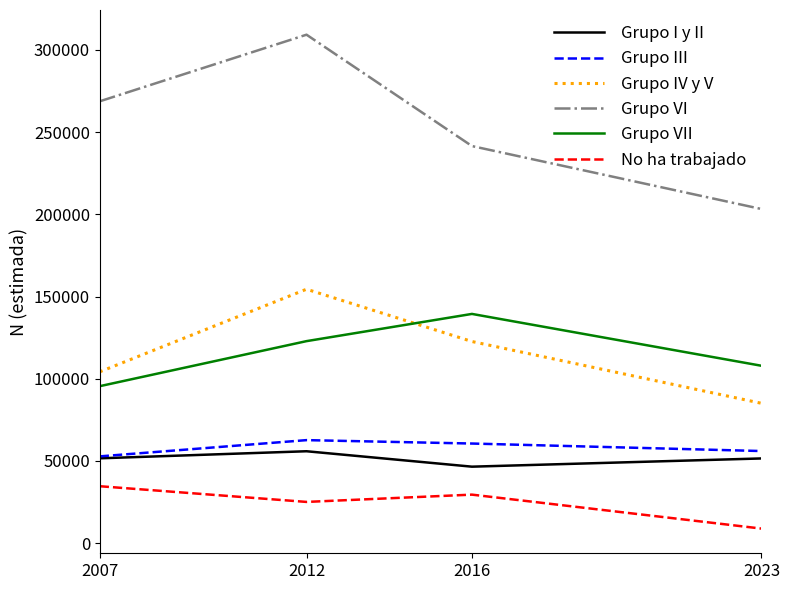

The Grupo VI series shows 309236 at 2012. True or false?

True